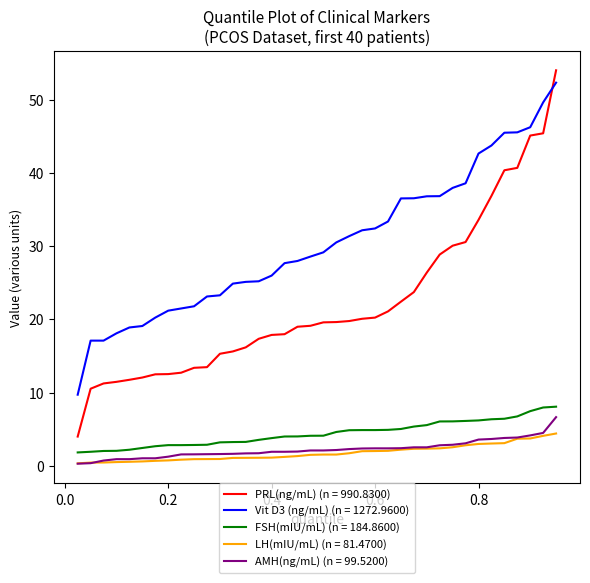

Which series has the largest range (max minus min)?

PRL(ng/mL) (n = 990.8300)